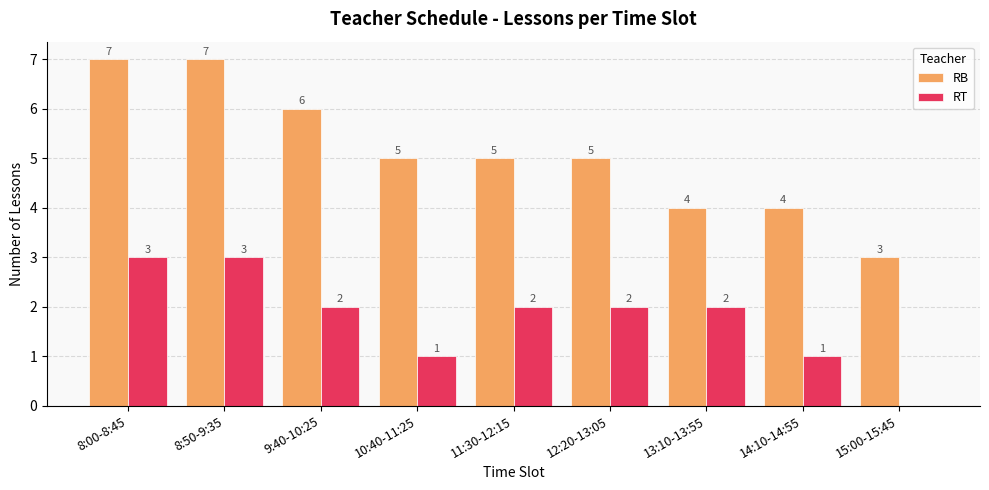

The RB series shows 2 at 9:40-10:25. True or false?

False